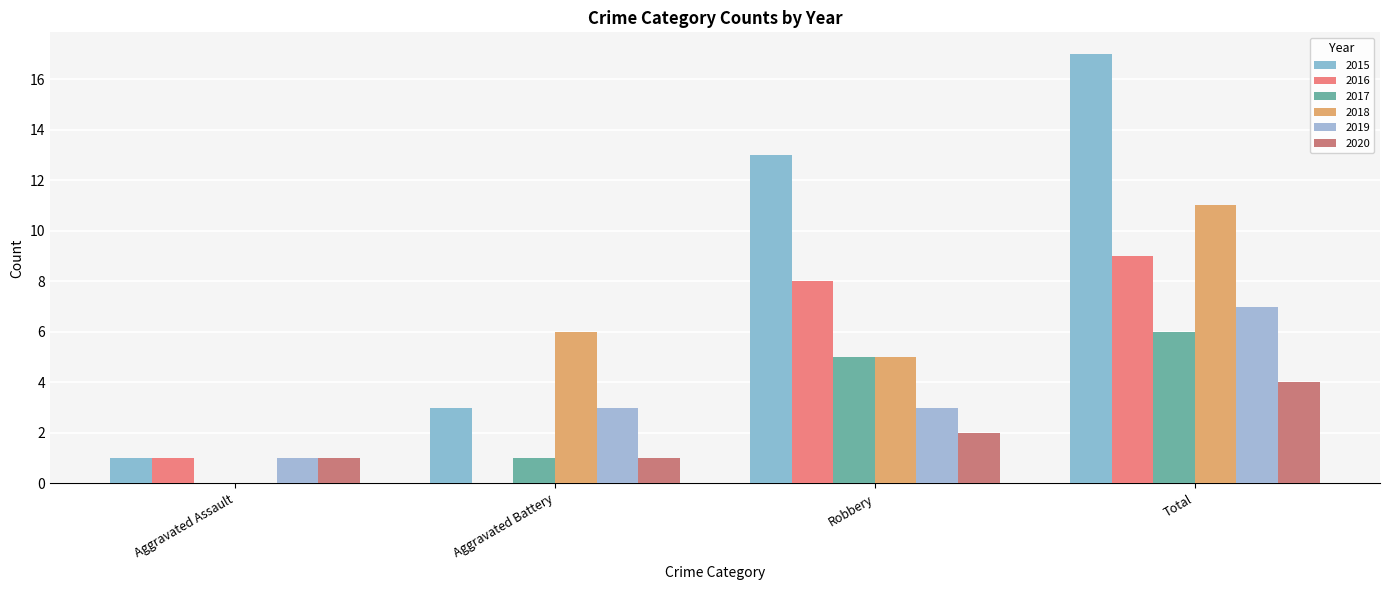

What is the lowest value of the 2020 series?

1